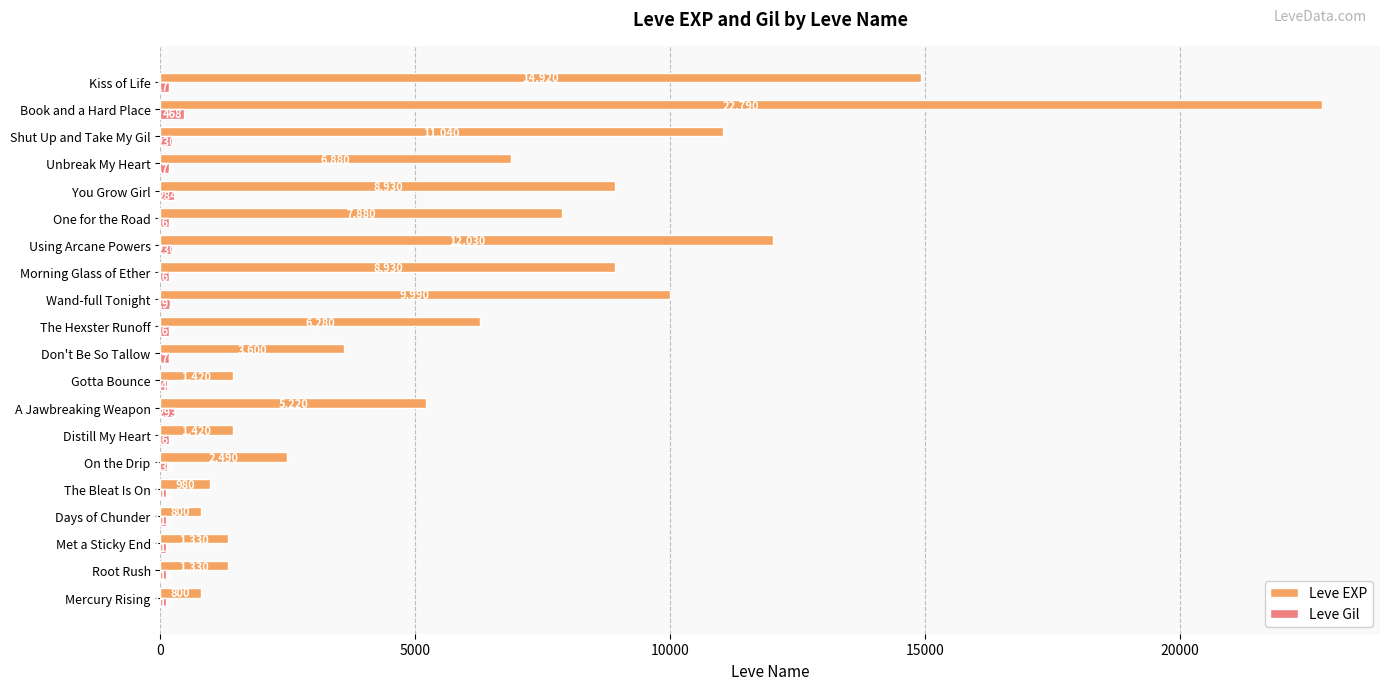

Which series has the largest total across all categories?

Leve EXP